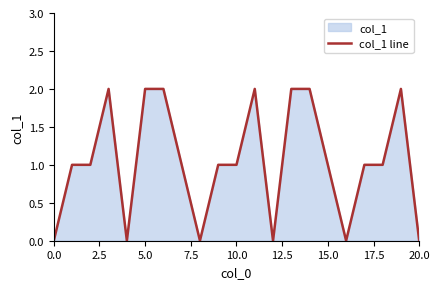

How many lines are shown in the chart?

1